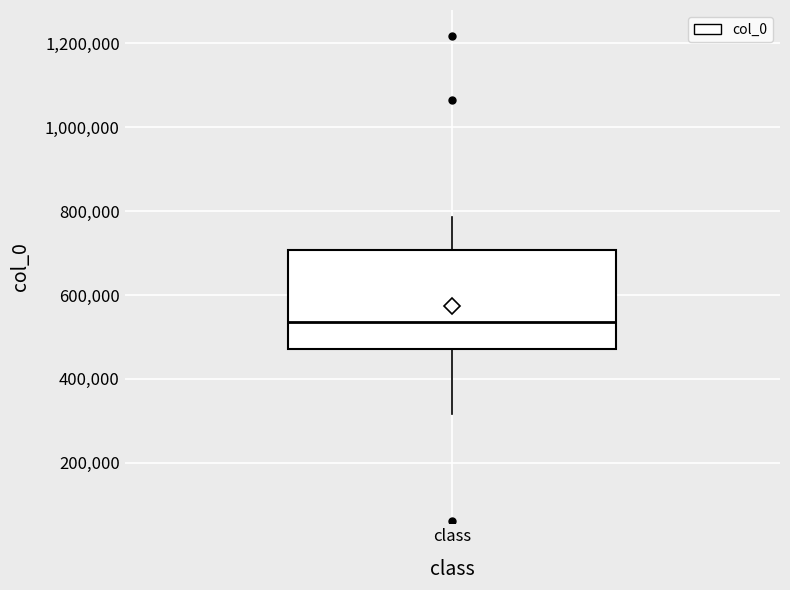

Transcribe this box plot: give where the median line is, the range the box spans, and where the two whiskers end, as read against the y-axis. The values are not printed on the chart, so give them approximately, as read against the axis.

median 540000, box 480000 to 700000, whiskers 320000 to 780000